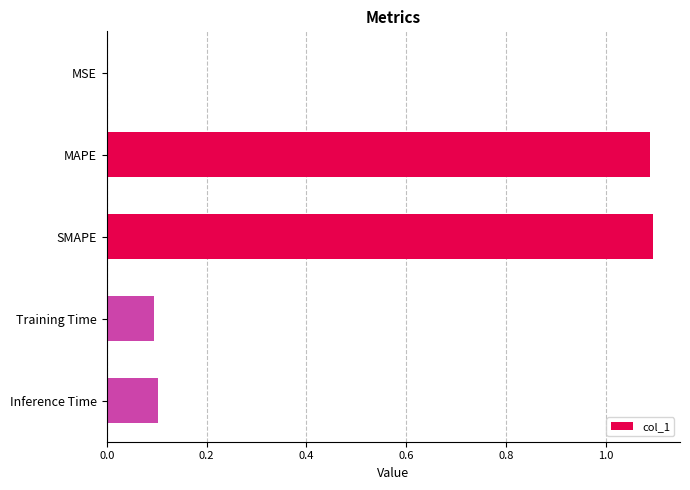

What is the sum of all values?

2.4